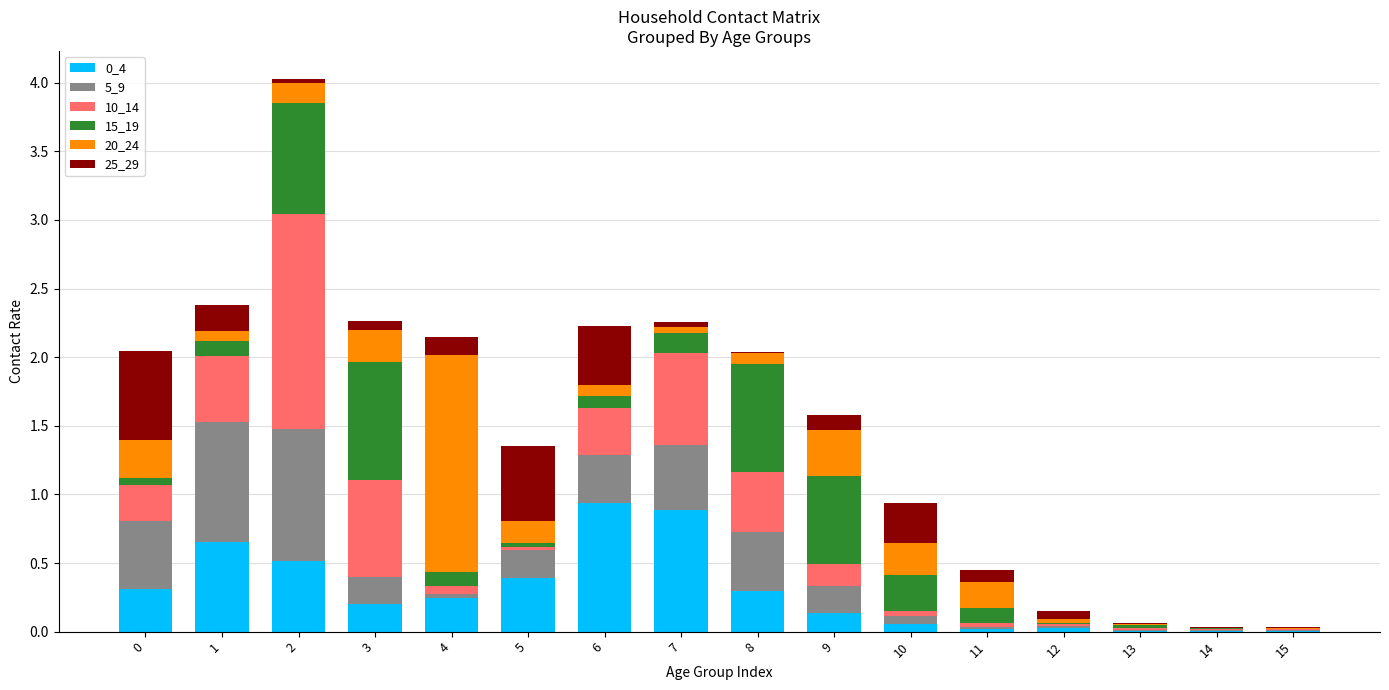

What is the total value across all series at 9?

1.6